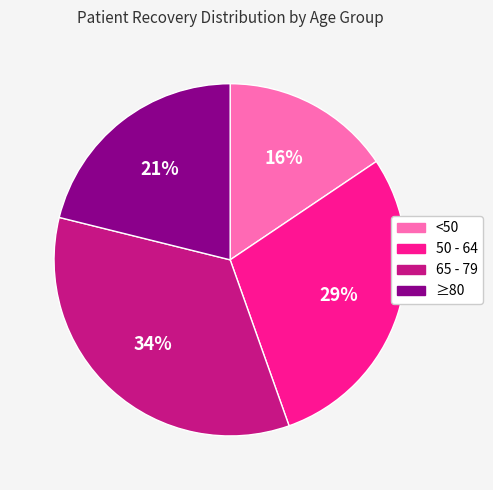

Which has a higher value, 50 - 64 or 65 - 79?

65 - 79